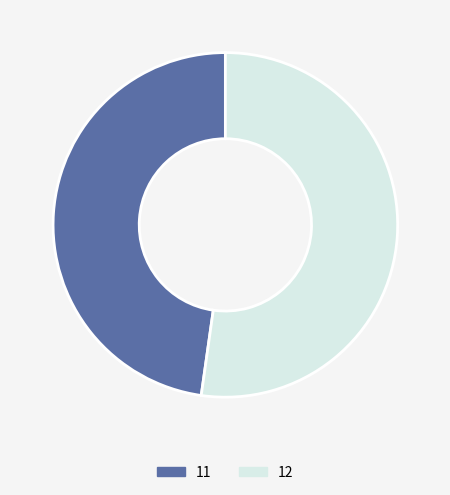

Between 12 and 11, which is larger?

12